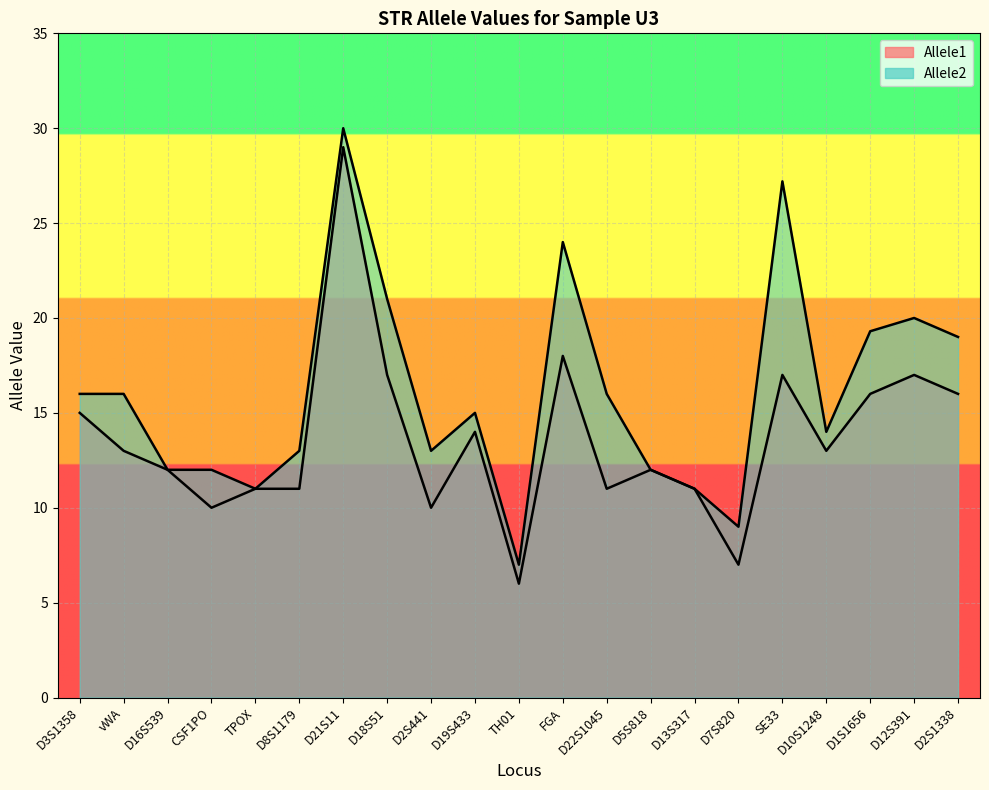

What is the total value across all series at vWA?

29.0